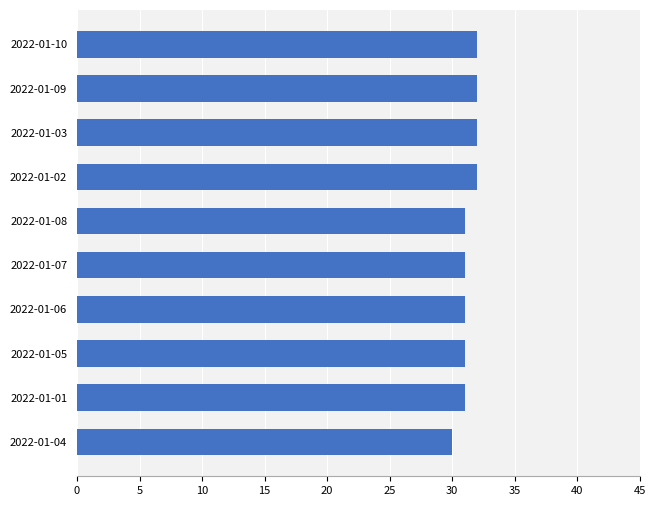

How many values are between 31 and 32?

9